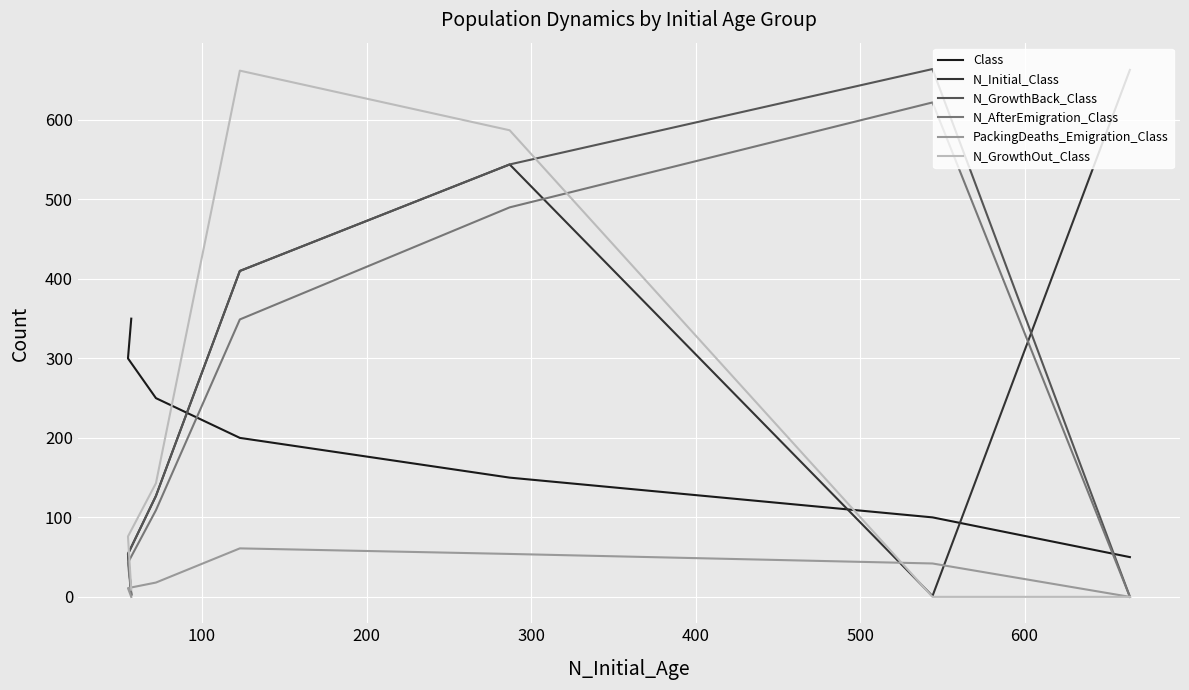

At how many categories does at least one series exceed 293?

6